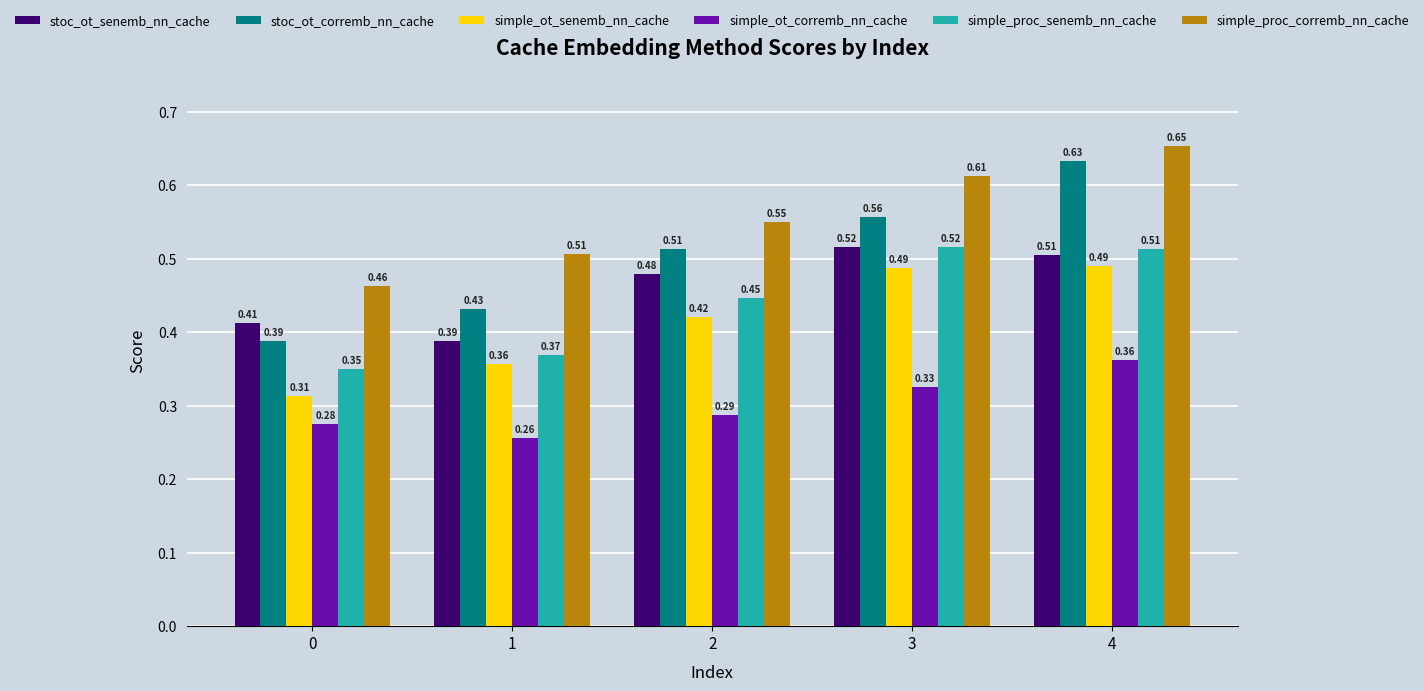

How many data points does each series have?

5